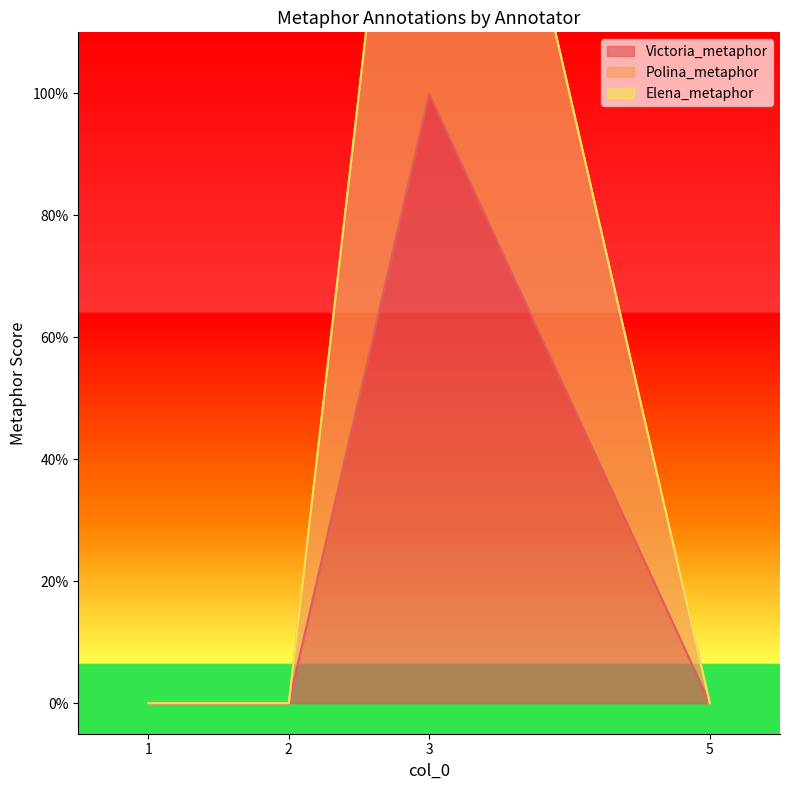

Which has a higher value, 5.0 or 3.0?

3.0